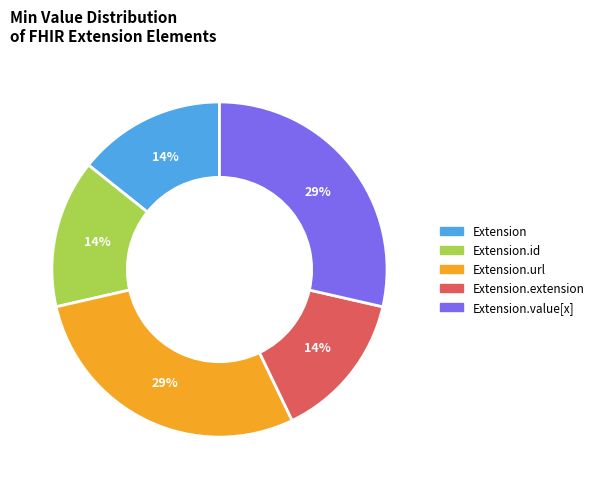

Does any single category account for the majority?

No